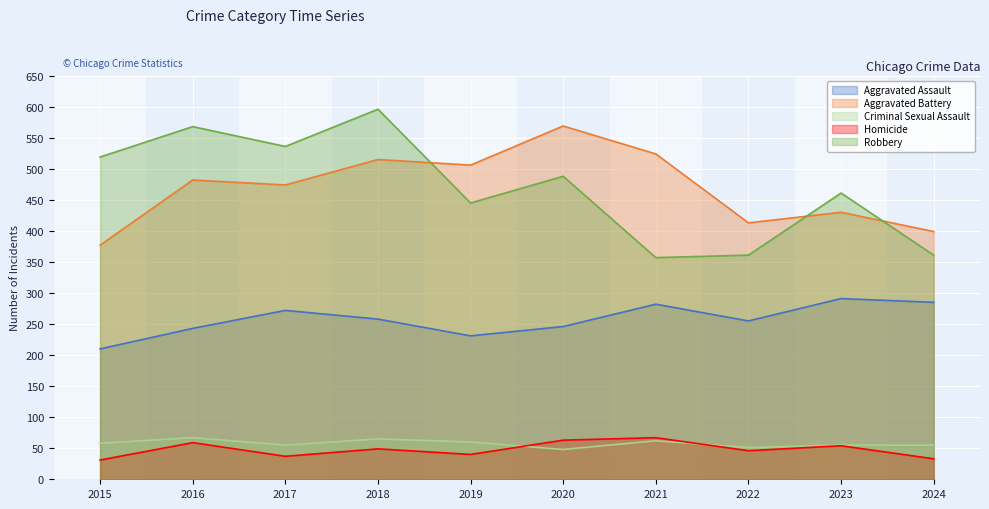

What are all the series names shown in the legend?

Aggravated Assault, Aggravated Battery, Criminal Sexual Assault, Homicide, Robbery